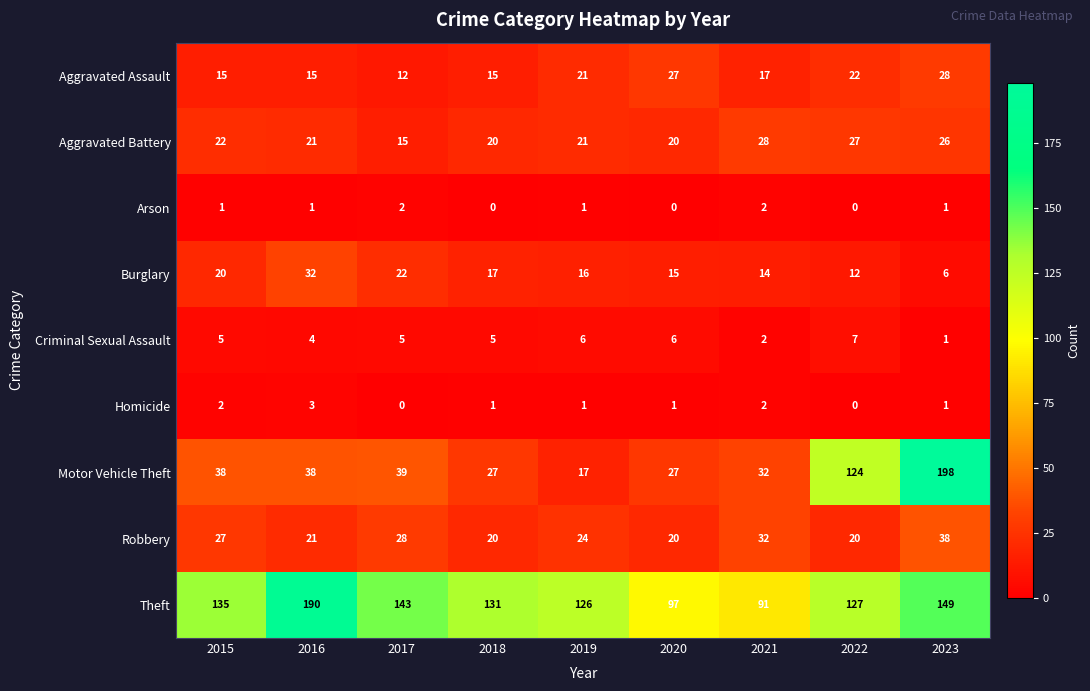

Which category has the highest value in the Homicide series?

2016